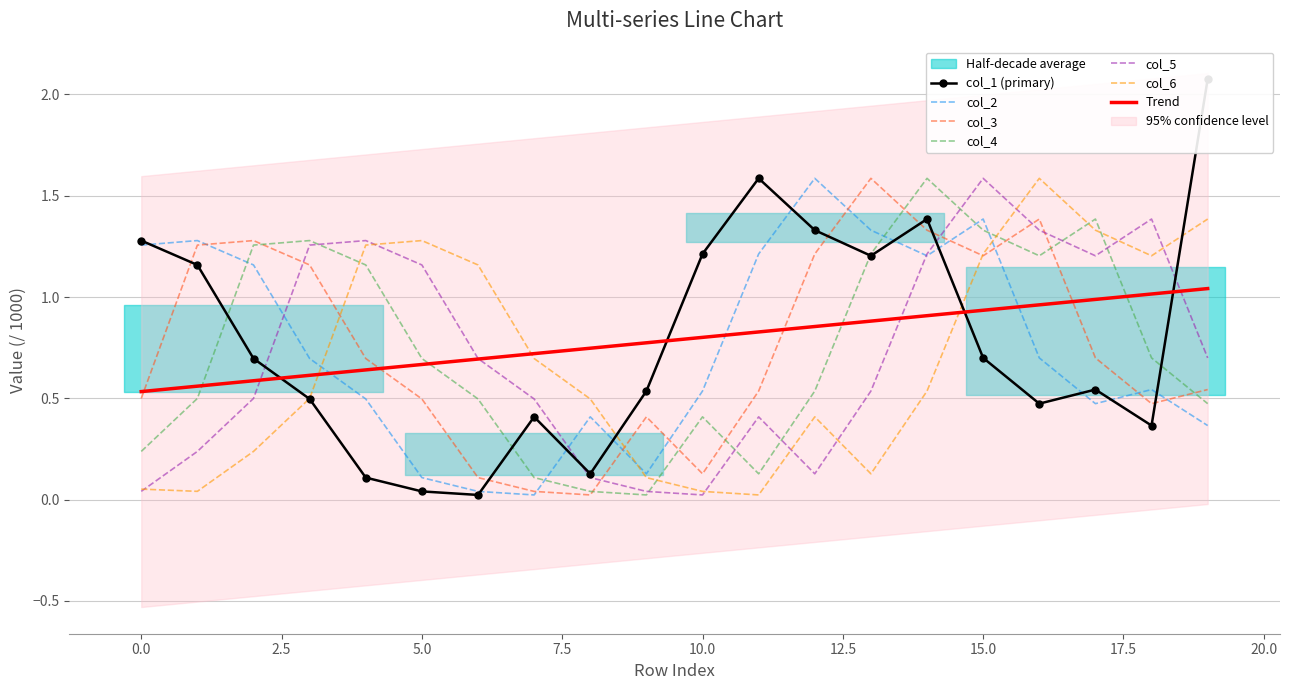

The value of col_5 at 10.0 is 0.0. True or false?

True